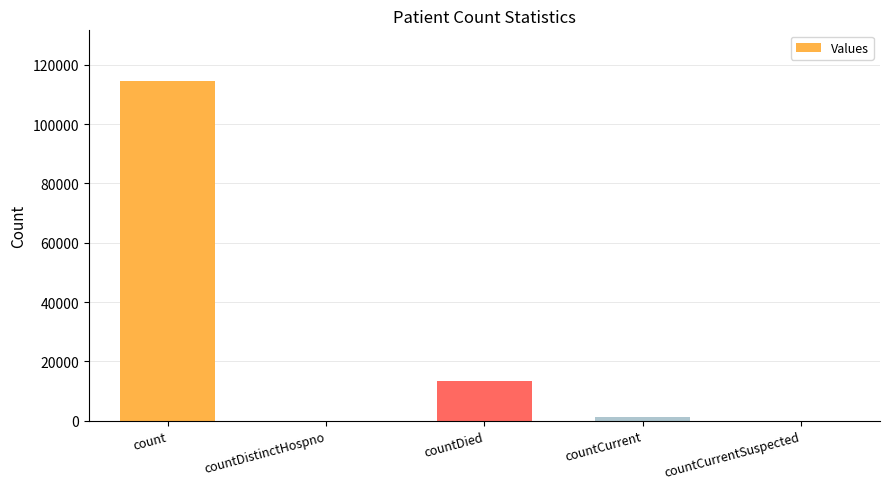

Which has a higher value, countCurrentSuspected or countCurrent?

countCurrent